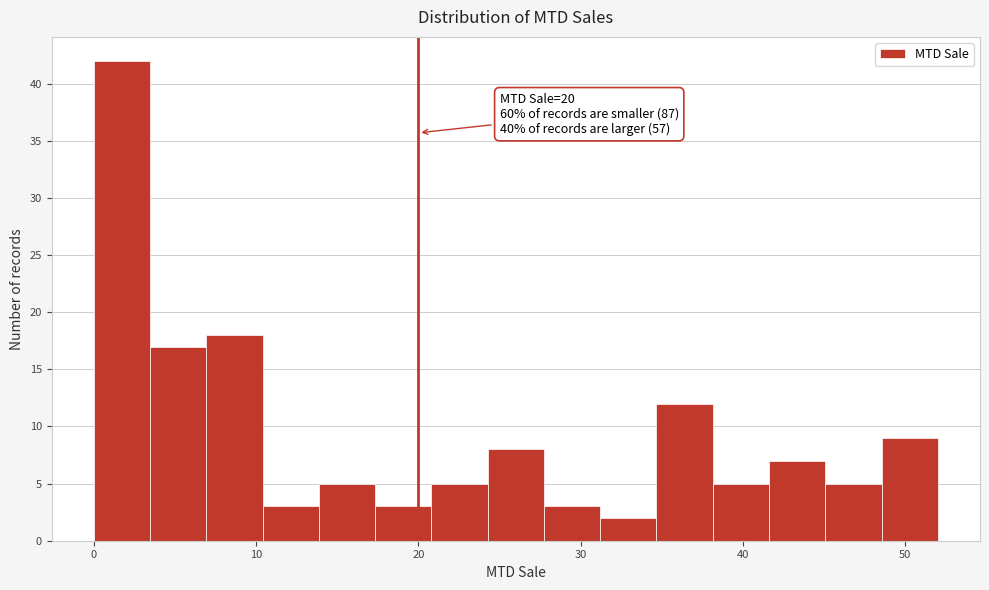

Around what value on the x-axis is the tallest bar? Give the approximate position of its centre, as read against the axis.

2